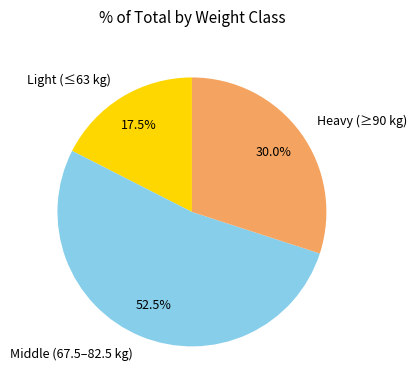

Does any single category account for the majority?

Yes